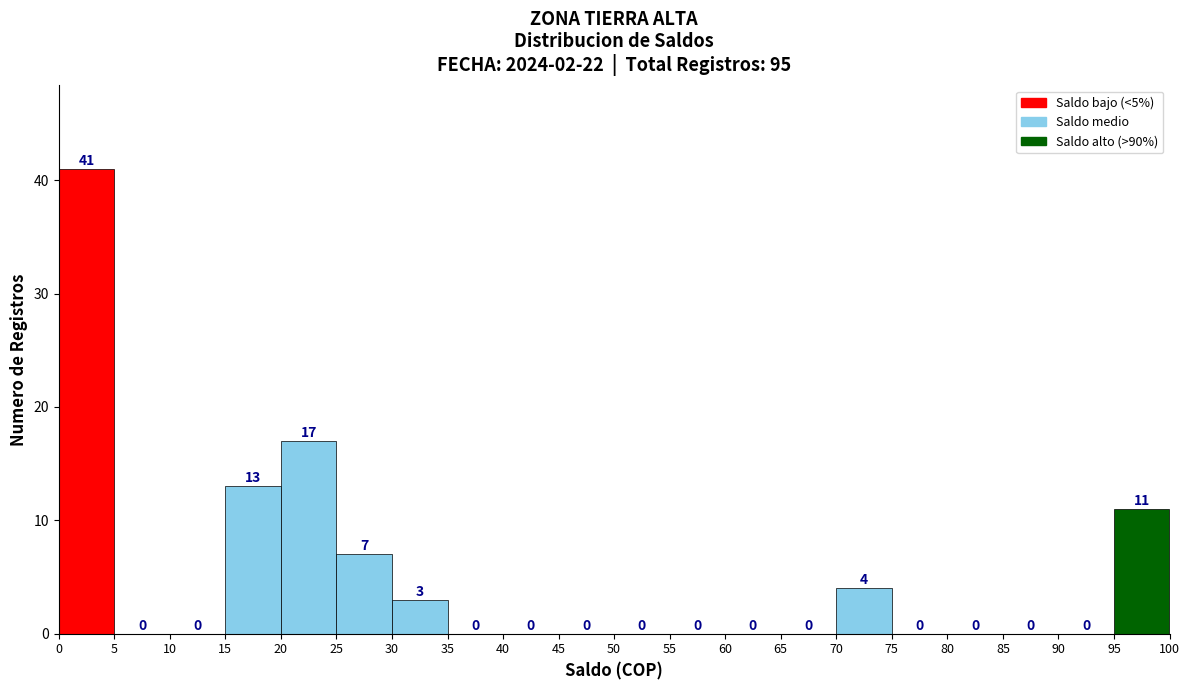

How tall is the bar that spans 70 to 75 on the x-axis?

4